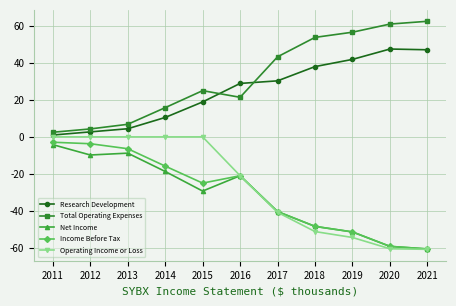

The Research Development series shows 4.4 at 2014. True or false?

False